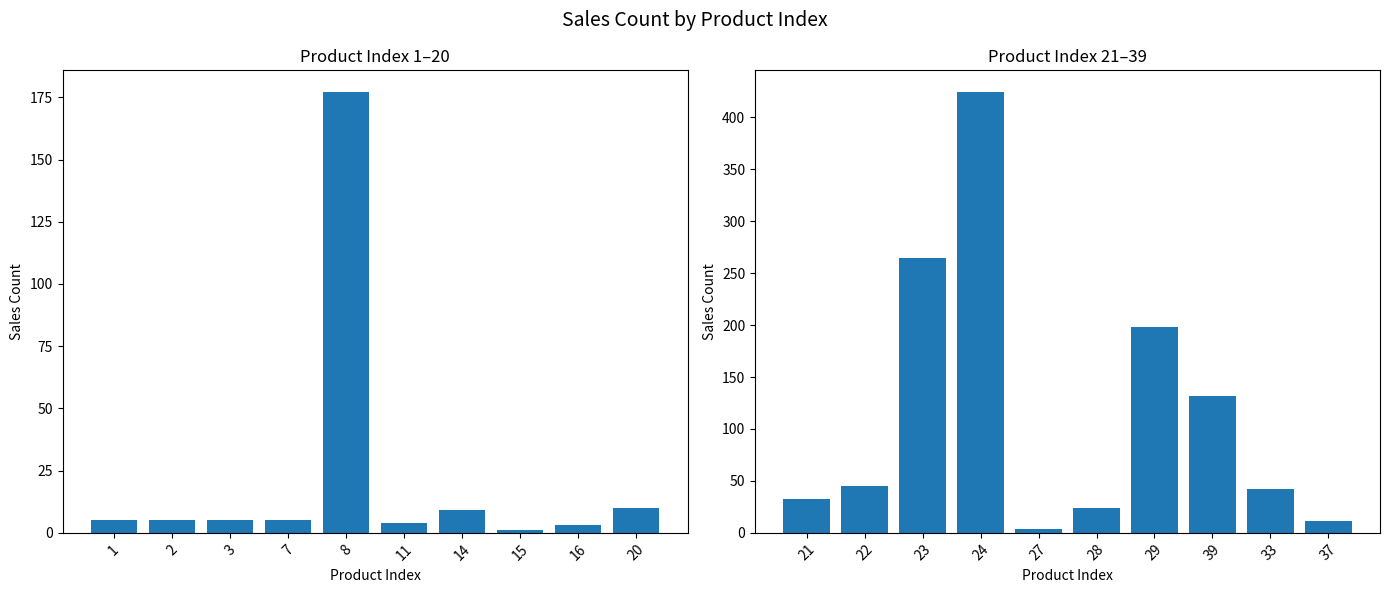

At how many categories does at least one series exceed 307?

1